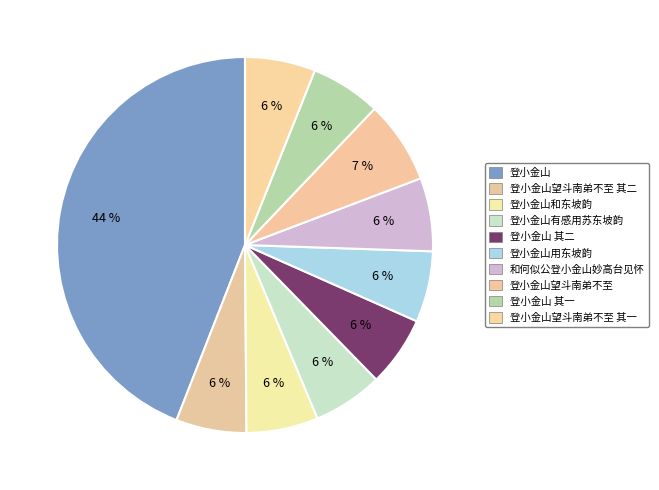

How many slices are in this pie chart?

10